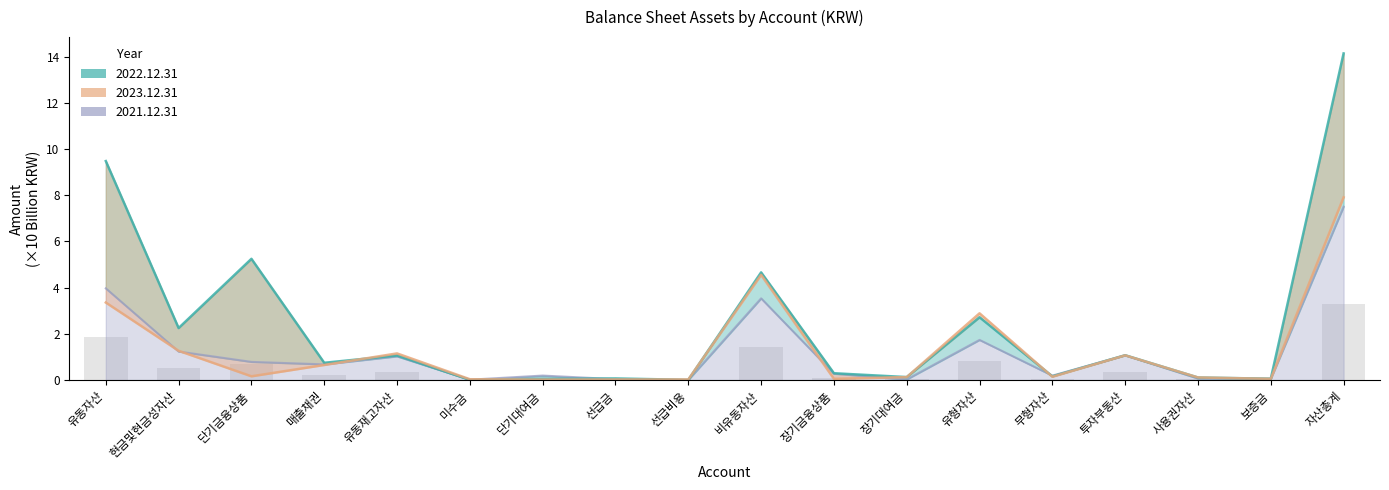

True or false: 2021.12.31 has a value of 9.8 at 자산총계.

False